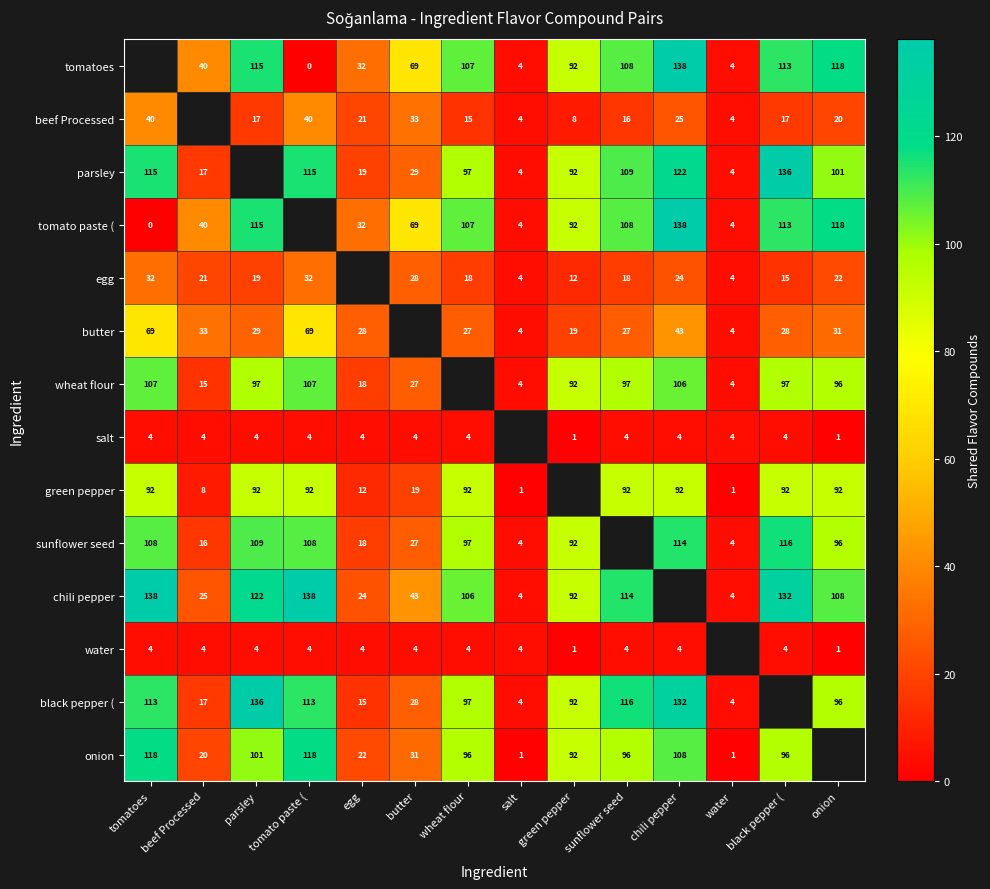

What is the sum of the beef Processed values at butter and green pepper?

41